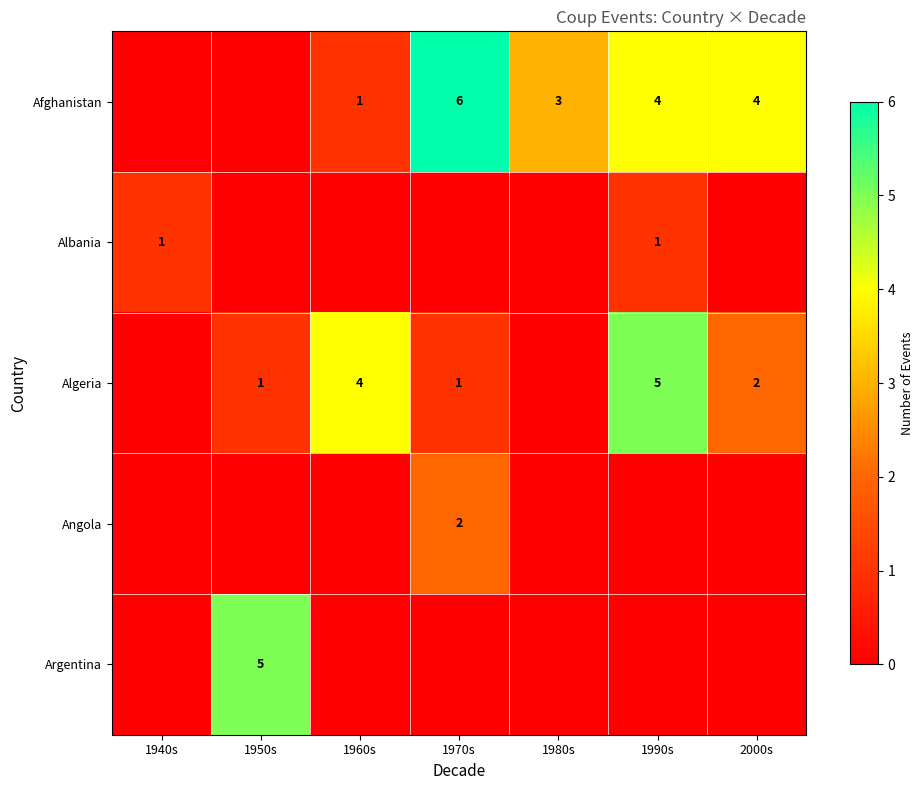

The value of Afghanistan at 2000s is 1. True or false?

False